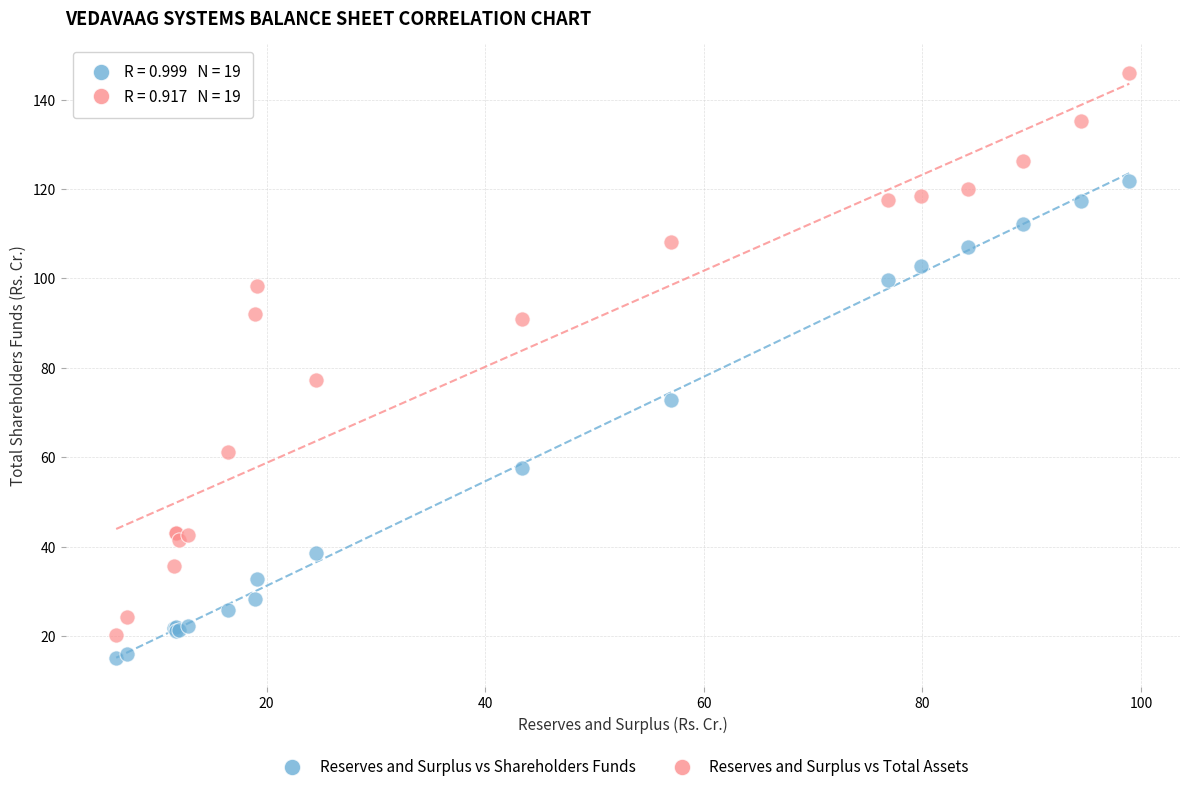

Which series has the largest Y range (max minus min)?

Reserves and Surplus vs Total Assets